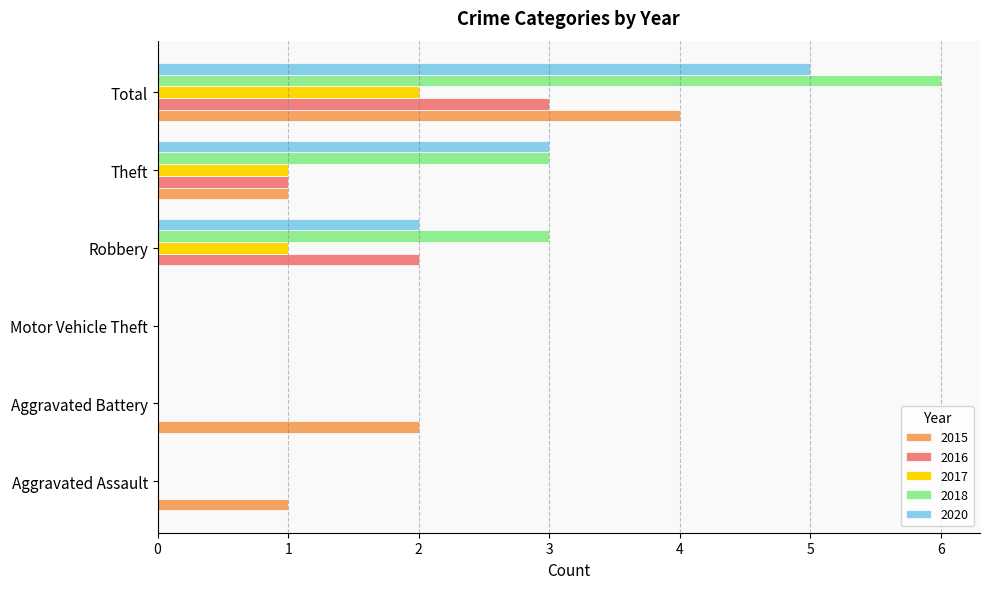

What is the total value across all series at Aggravated Battery?

2